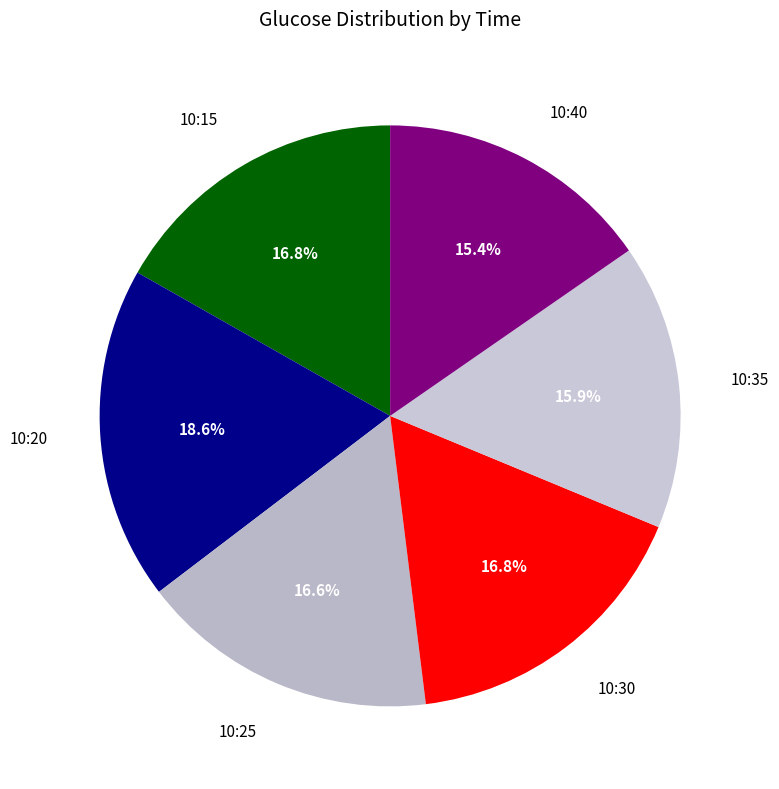

How many segments does this pie chart have?

6